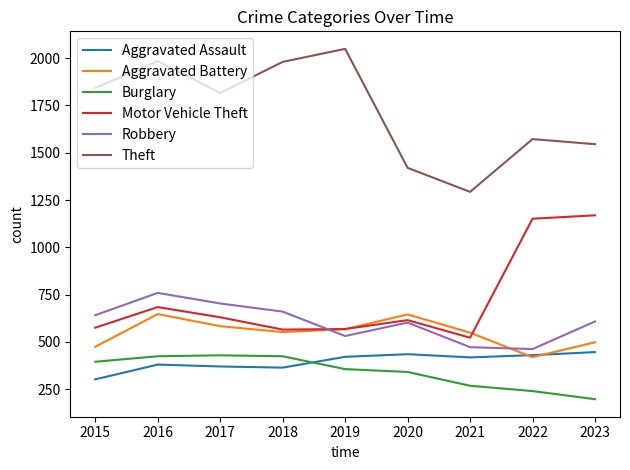

What is the total value across all series at 2022?

4274